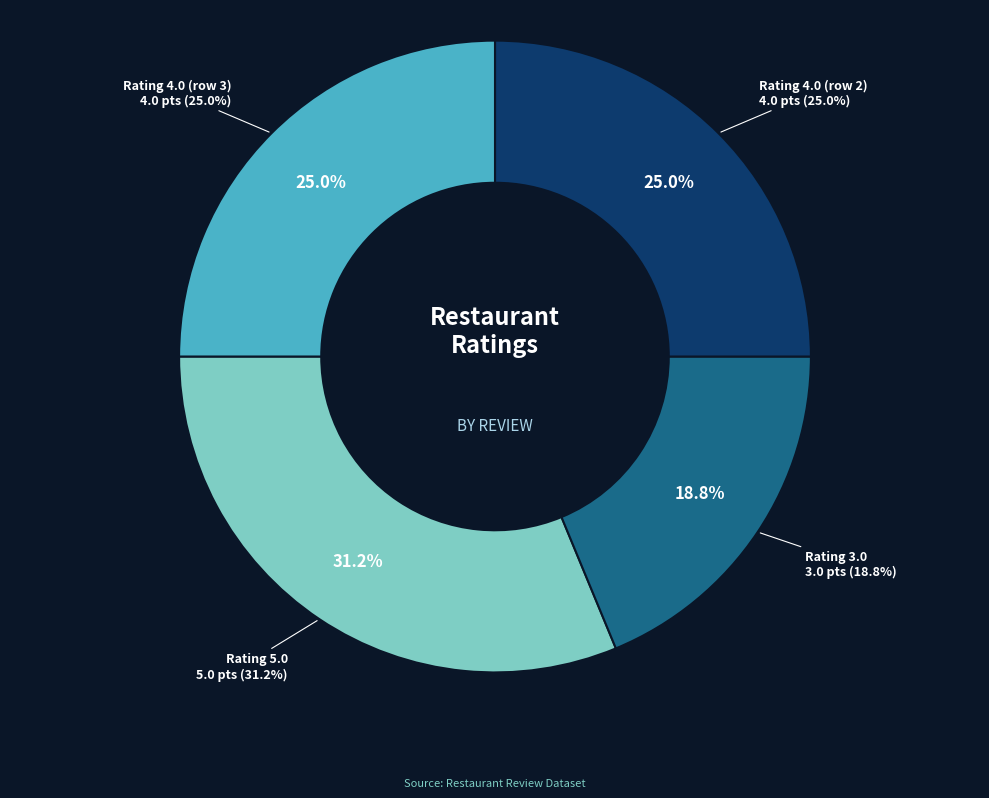

Which category has the smallest portion of the pie?

Rating 3.0